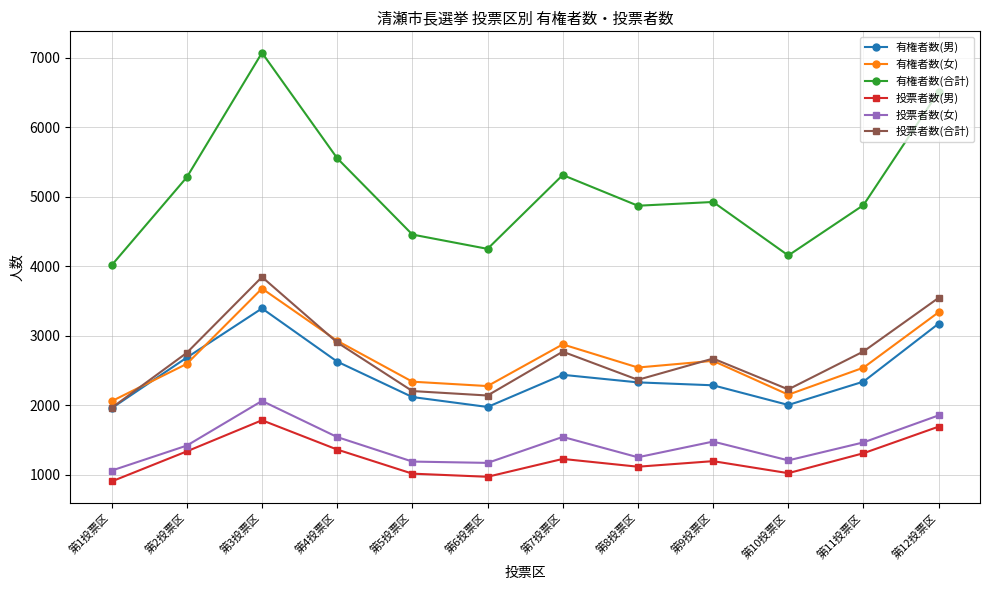

True or false: 有権者数(男) has a value of 3412 at 第10投票区.

False